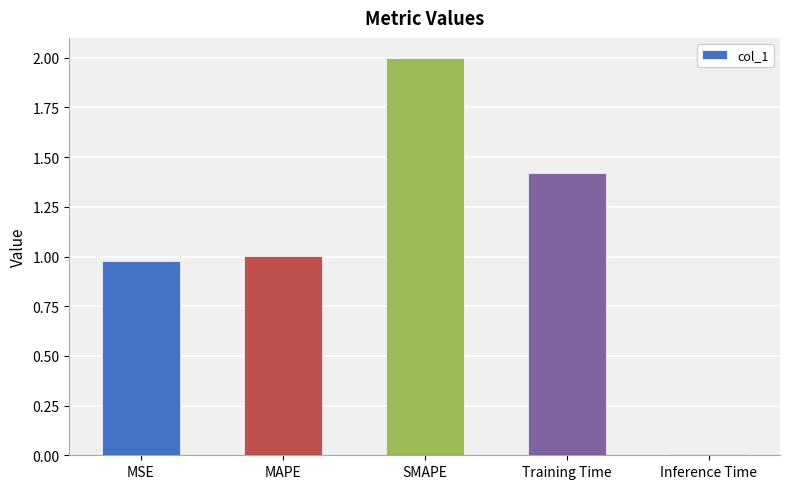

Which category has the highest value across all series?

SMAPE